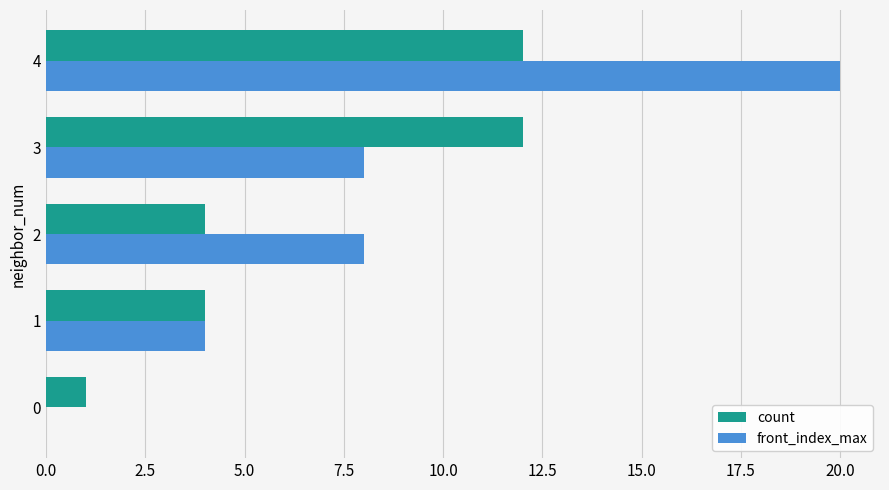

Which series has the widest spread of values?

front_index_max